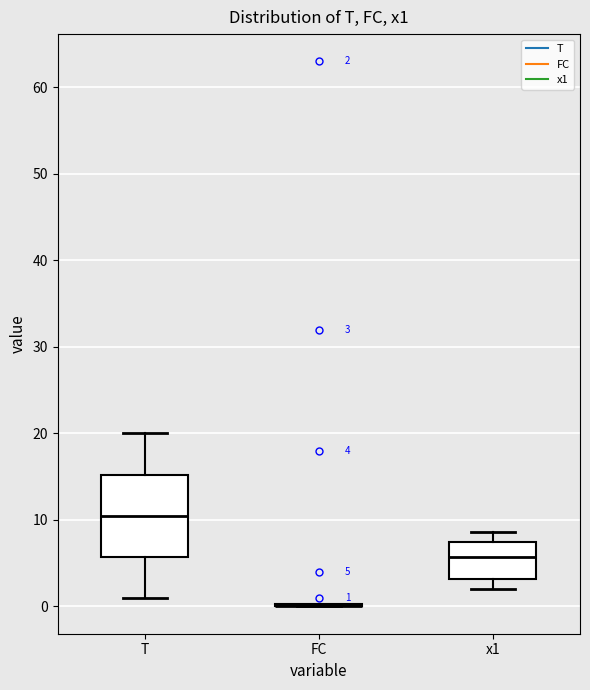

Which box is the tallest, from its lower edge to its upper edge?

T